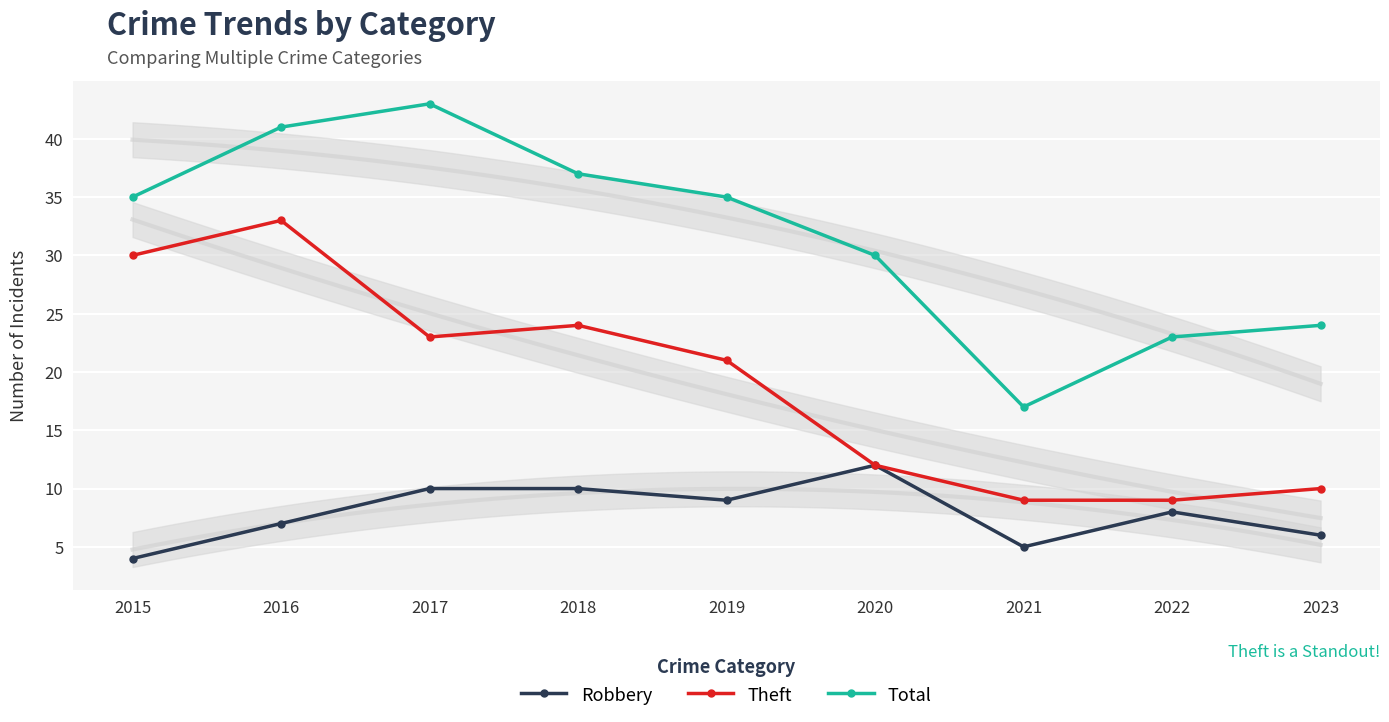

At which category is the sum across all series the highest?

2016